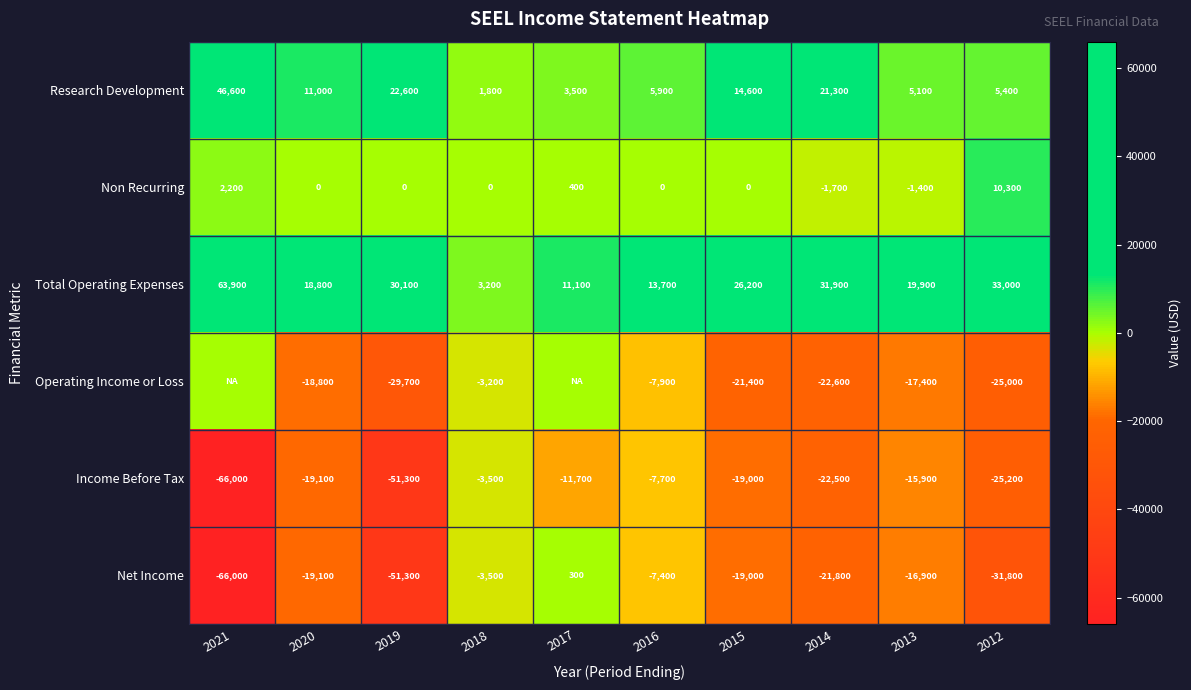

Where is Income Before Tax nearest to the value -34750?

2012